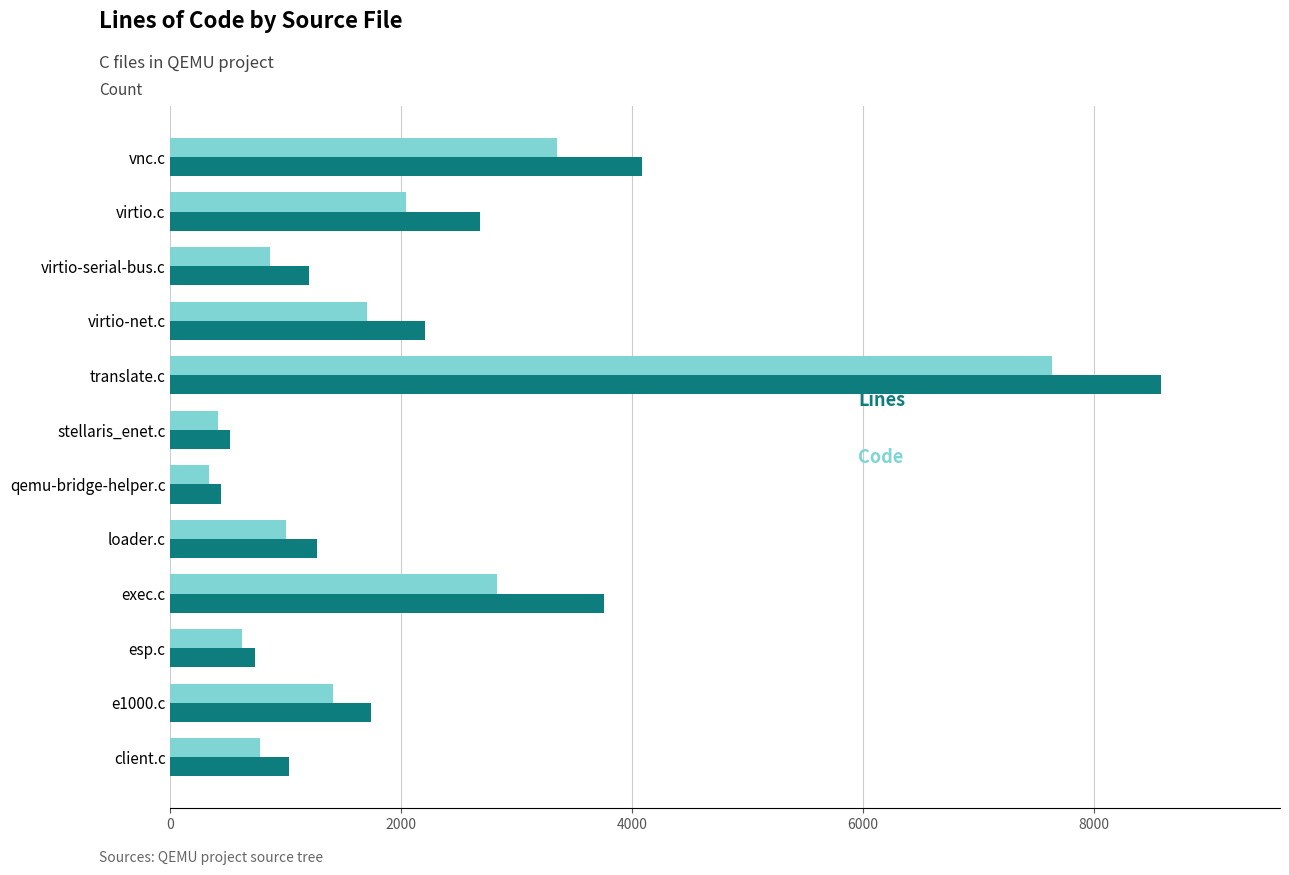

What is the smallest value displayed?

333